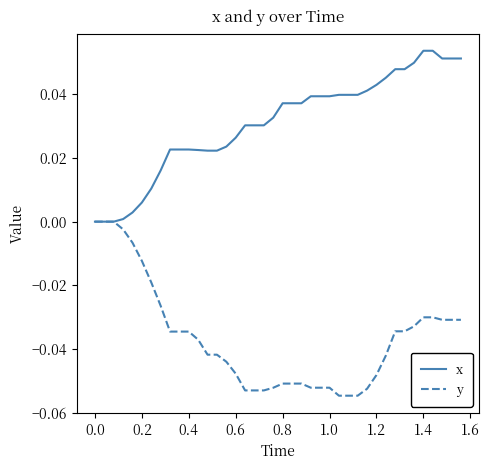

Which series has the largest total across all categories?

x